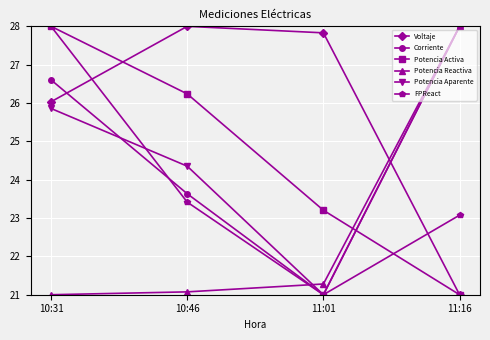

What are all the series names shown in the legend?

Voltaje, Corriente, Potencia Activa, Potencia Reactiva, Potencia Aparente, FPReact